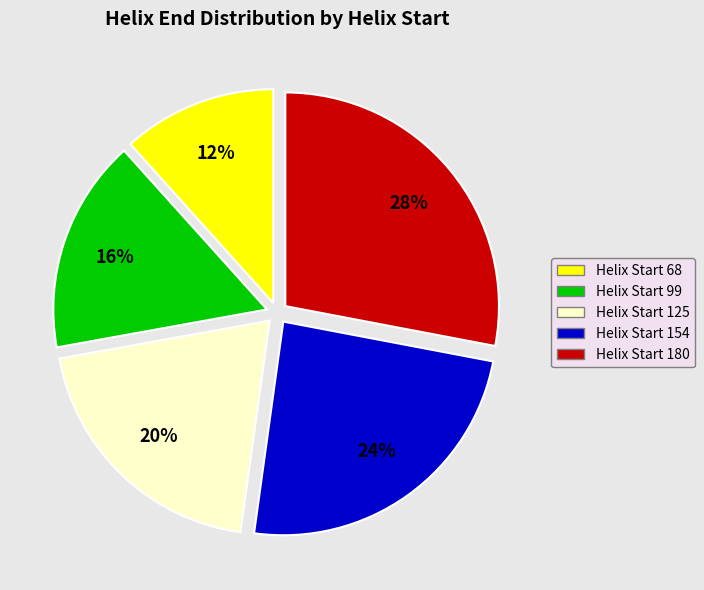

To the nearest percent, what is the difference between the largest and smallest slice percentages?

16%